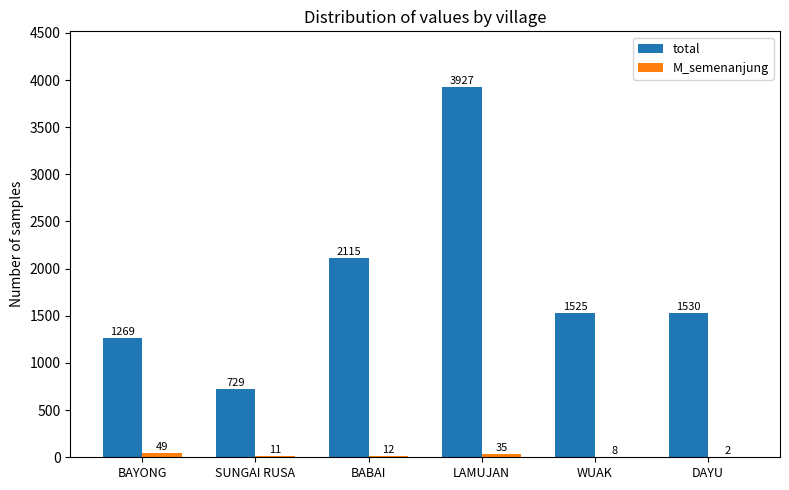

Is the value of total at SUNGAI RUSA greater than the value of M_semenanjung at WUAK?

Yes